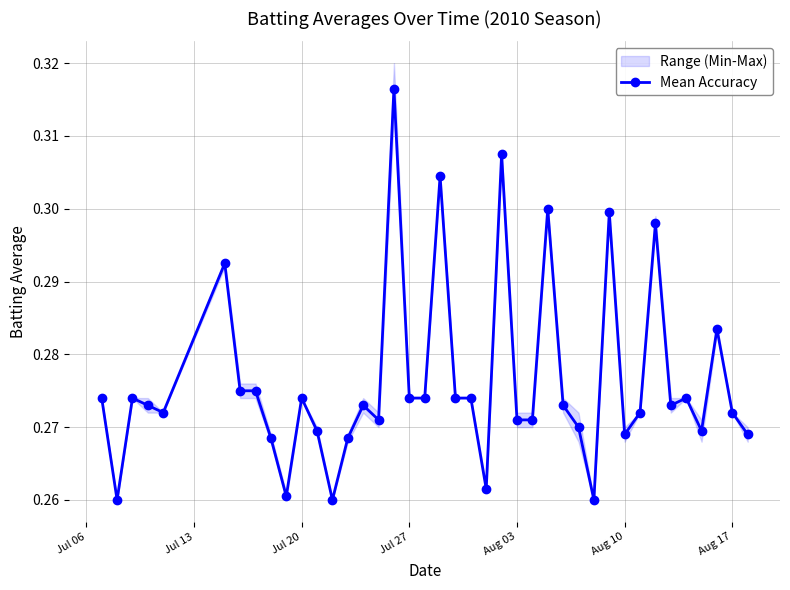

True or false: Mean Accuracy has more than 2 interior local peaks.

True